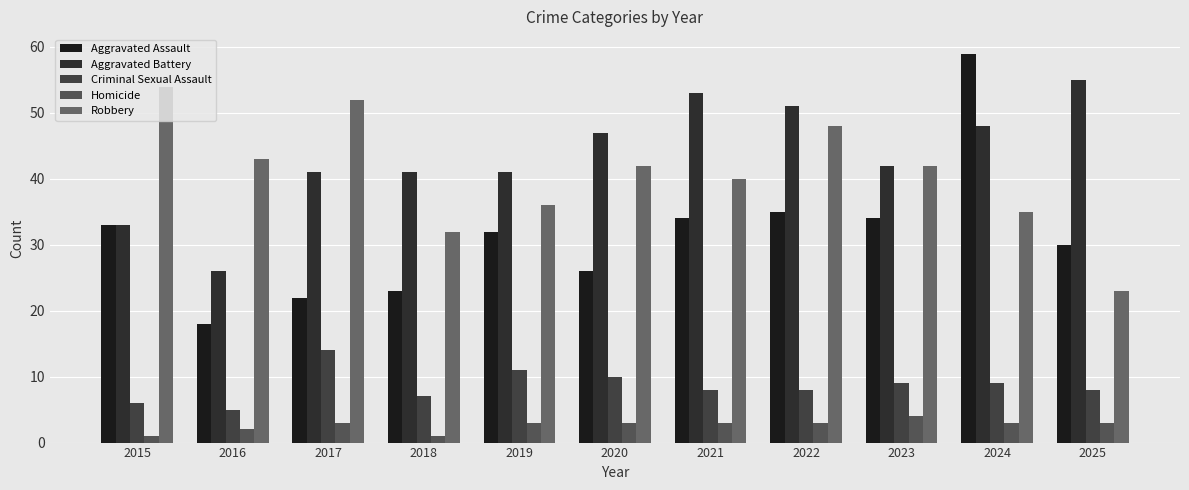

How many values in the Robbery series are below 42?

5